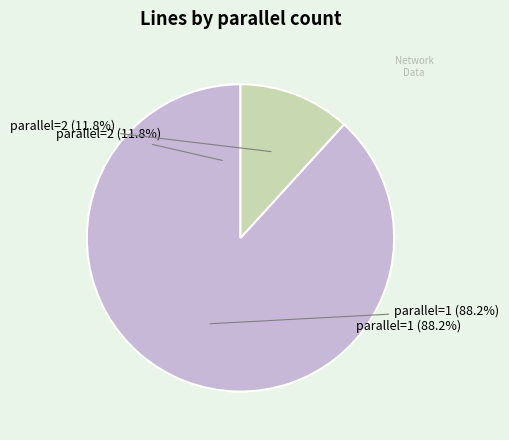

Is parallel=1 the majority of the pie?

Yes